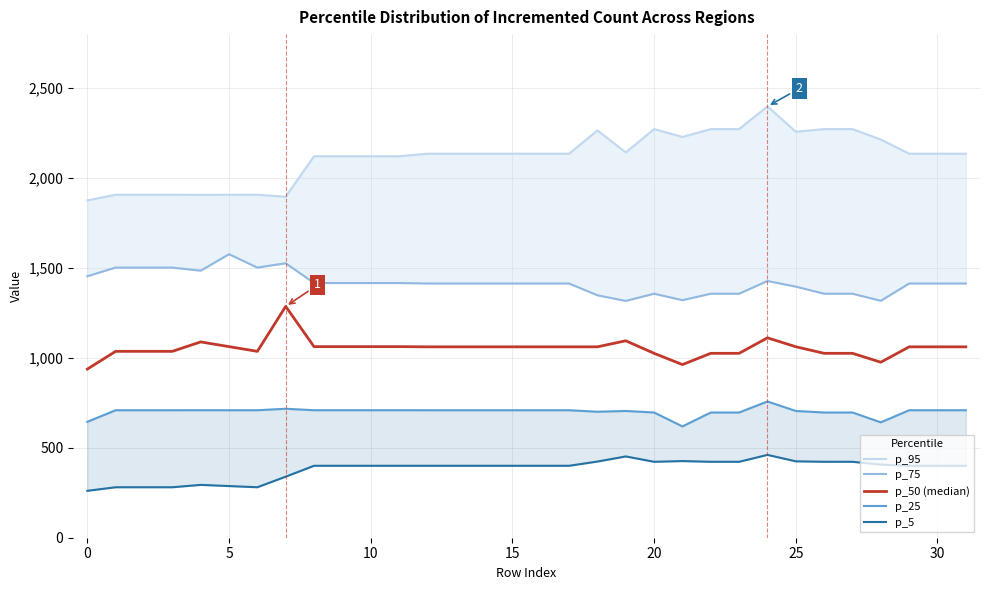

The p_75 series shows 1316.7 at 19. True or false?

True